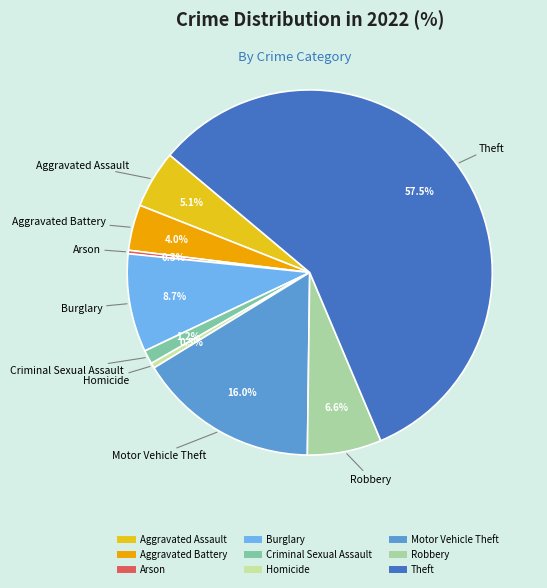

Which category accounts for the majority?

Theft